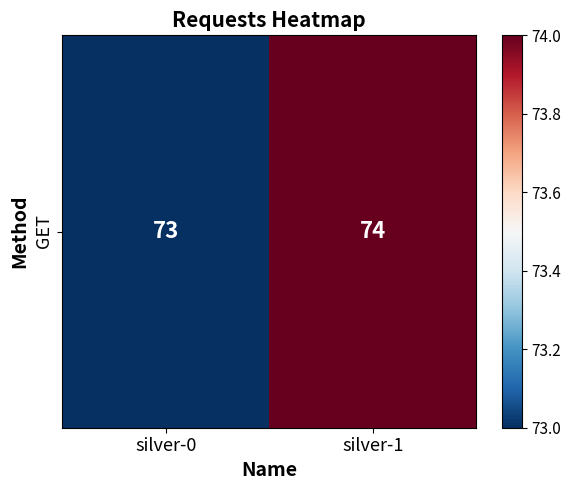

Is it true that the value at silver-1 is 101?

False